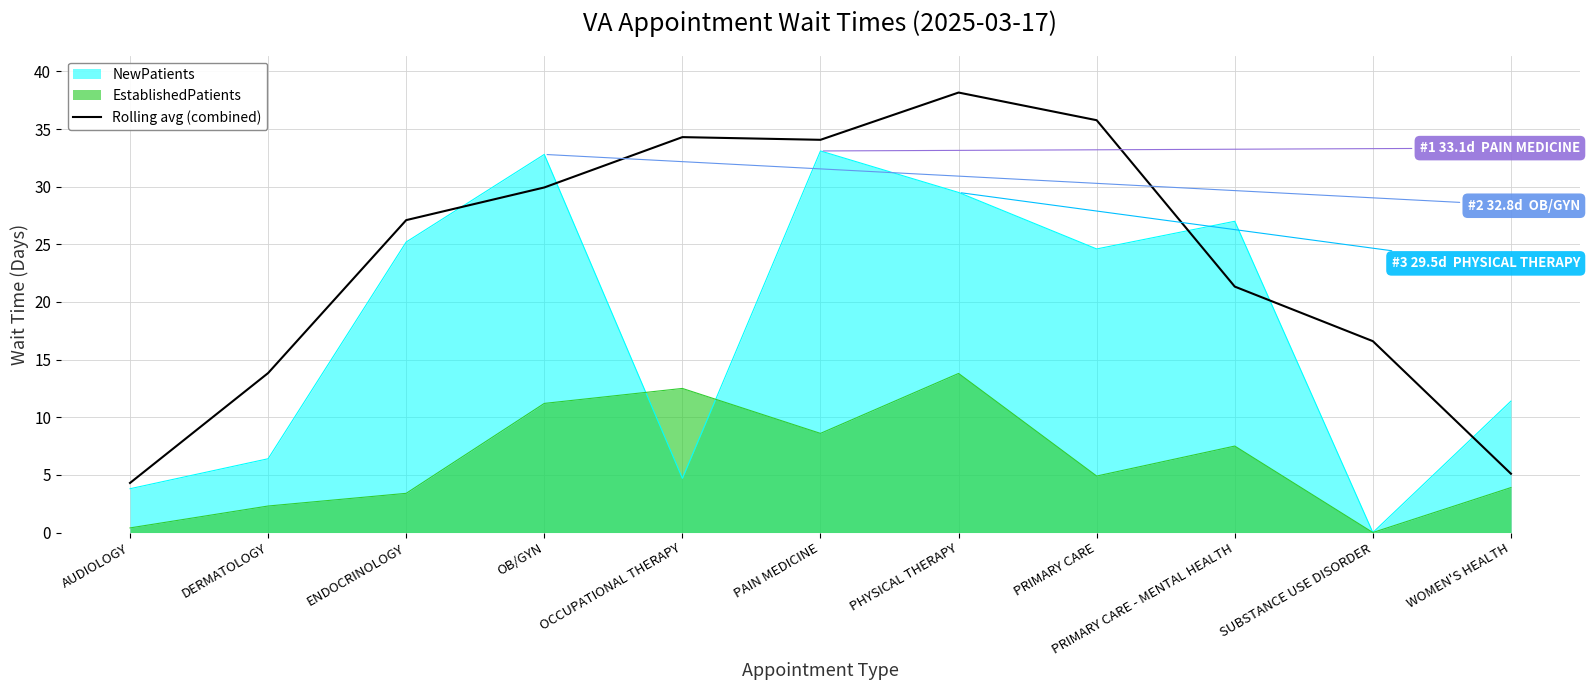

What is the maximum value shown in the chart?

38.2